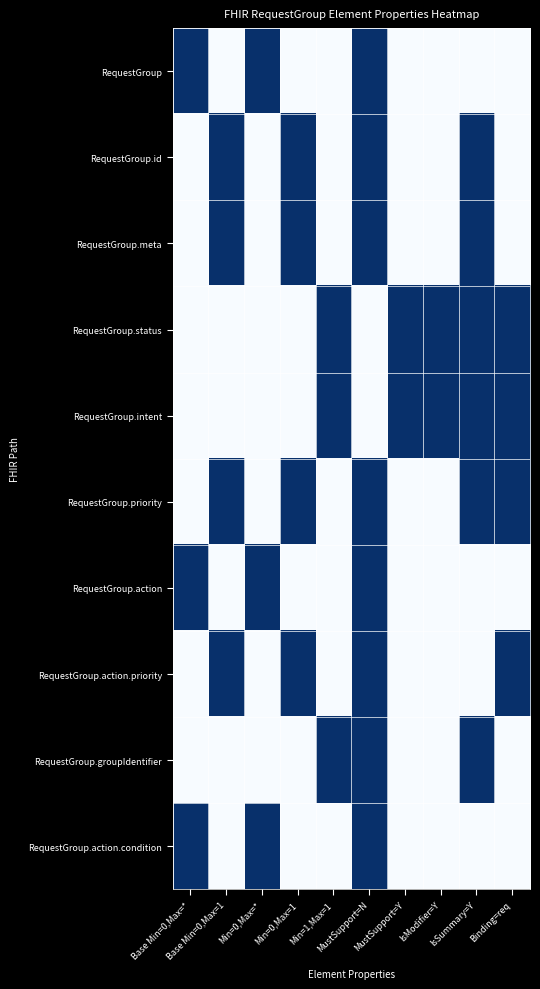

Reading left to right, extract all data points from this chart.

RequestGroup: Base Min=0,Max=*=1	Base Min=0,Max=1=0	Min=0,Max=*=1	Min=0,Max=1=0	Min=1,Max=1=0	MustSupport=N=1	MustSupport=Y=0	IsModifier=Y=0	IsSummary=Y=0	Binding=req=0
RequestGroup.id: Base Min=0,Max=*=0	Base Min=0,Max=1=1	Min=0,Max=*=0	Min=0,Max=1=1	Min=1,Max=1=0	MustSupport=N=1	MustSupport=Y=0	IsModifier=Y=0	IsSummary=Y=1	Binding=req=0
RequestGroup.meta: Base Min=0,Max=*=0	Base Min=0,Max=1=1	Min=0,Max=*=0	Min=0,Max=1=1	Min=1,Max=1=0	MustSupport=N=1	MustSupport=Y=0	IsModifier=Y=0	IsSummary=Y=1	Binding=req=0
RequestGroup.status: Base Min=0,Max=*=0	Base Min=0,Max=1=0	Min=0,Max=*=0	Min=0,Max=1=0	Min=1,Max=1=1	MustSupport=N=0	MustSupport=Y=1	IsModifier=Y=1	IsSummary=Y=1	Binding=req=1
RequestGroup.intent: Base Min=0,Max=*=0	Base Min=0,Max=1=0	Min=0,Max=*=0	Min=0,Max=1=0	Min=1,Max=1=1	MustSupport=N=0	MustSupport=Y=1	IsModifier=Y=1	IsSummary=Y=1	Binding=req=1
RequestGroup.priority: Base Min=0,Max=*=0	Base Min=0,Max=1=1	Min=0,Max=*=0	Min=0,Max=1=1	Min=1,Max=1=0	MustSupport=N=1	MustSupport=Y=0	IsModifier=Y=0	IsSummary=Y=1	Binding=req=1
RequestGroup.action: Base Min=0,Max=*=1	Base Min=0,Max=1=0	Min=0,Max=*=1	Min=0,Max=1=0	Min=1,Max=1=0	MustSupport=N=1	MustSupport=Y=0	IsModifier=Y=0	IsSummary=Y=0	Binding=req=0
RequestGroup.action.priority: Base Min=0,Max=*=0	Base Min=0,Max=1=1	Min=0,Max=*=0	Min=0,Max=1=1	Min=1,Max=1=0	MustSupport=N=1	MustSupport=Y=0	IsModifier=Y=0	IsSummary=Y=0	Binding=req=1
RequestGroup.groupIdentifier: Base Min=0,Max=*=0	Base Min=0,Max=1=0	Min=0,Max=*=0	Min=0,Max=1=0	Min=1,Max=1=1	MustSupport=N=1	MustSupport=Y=0	IsModifier=Y=0	IsSummary=Y=1	Binding=req=0
RequestGroup.action.condition: Base Min=0,Max=*=1	Base Min=0,Max=1=0	Min=0,Max=*=1	Min=0,Max=1=0	Min=1,Max=1=0	MustSupport=N=1	MustSupport=Y=0	IsModifier=Y=0	IsSummary=Y=0	Binding=req=0